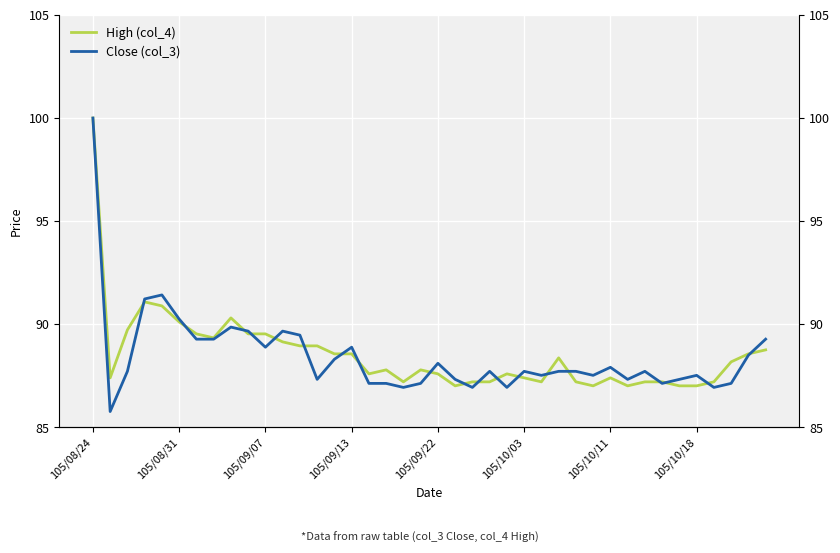

What are all the series names shown in the legend?

High (col_4), Close (col_3)